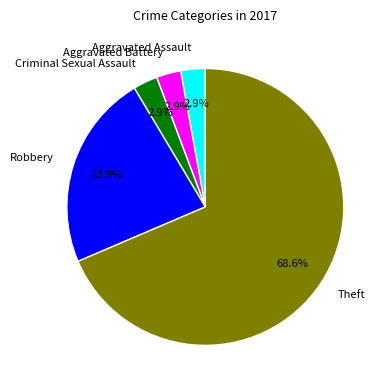

Which slice represents more than half of the pie?

Theft